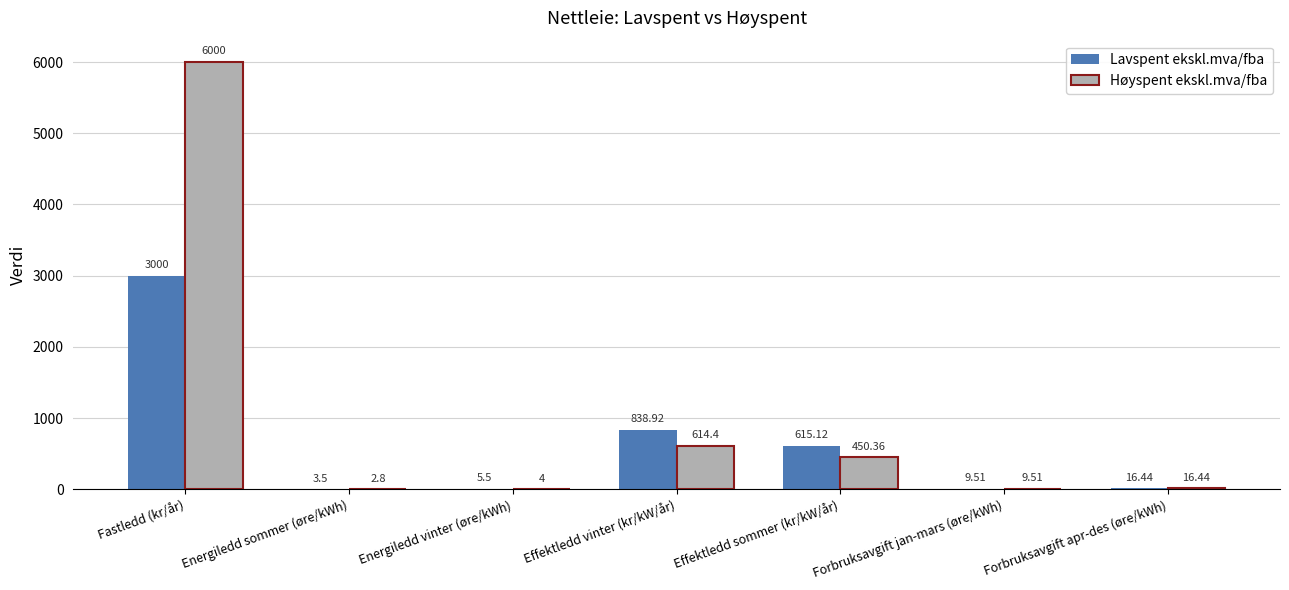

At which label is Høyspent ekskl.mva/fba closest to 3001?

Effektledd vinter (kr/kW/år)